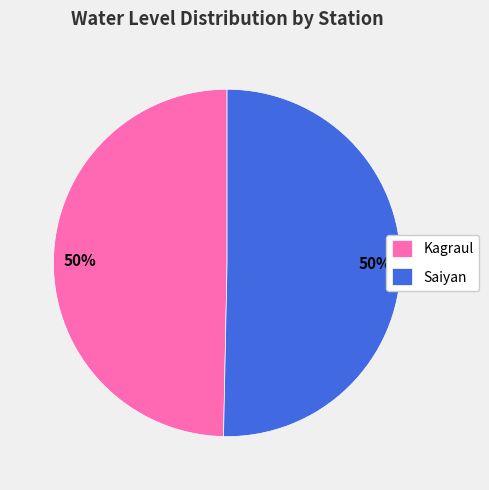

To the nearest percent, what is the average slice percentage?

50%